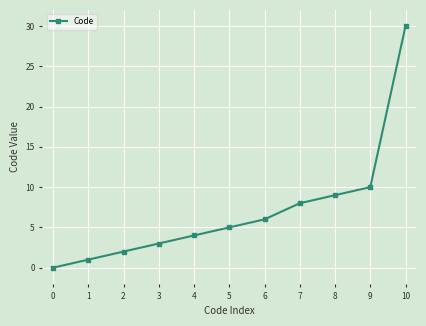

What is the sum of the values at 8 and 0?

9